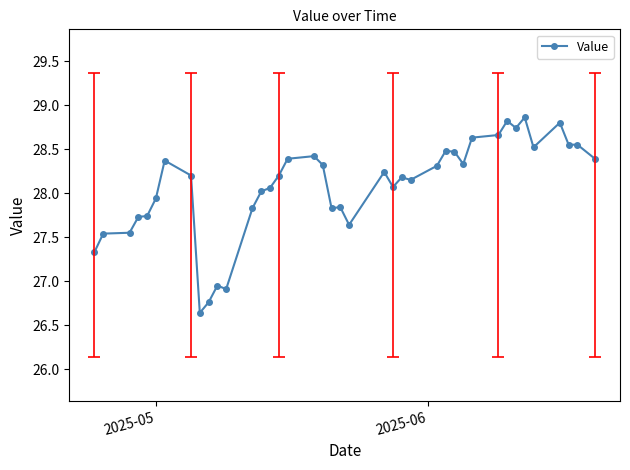

What is the value of the 27th point from the left?

28.3